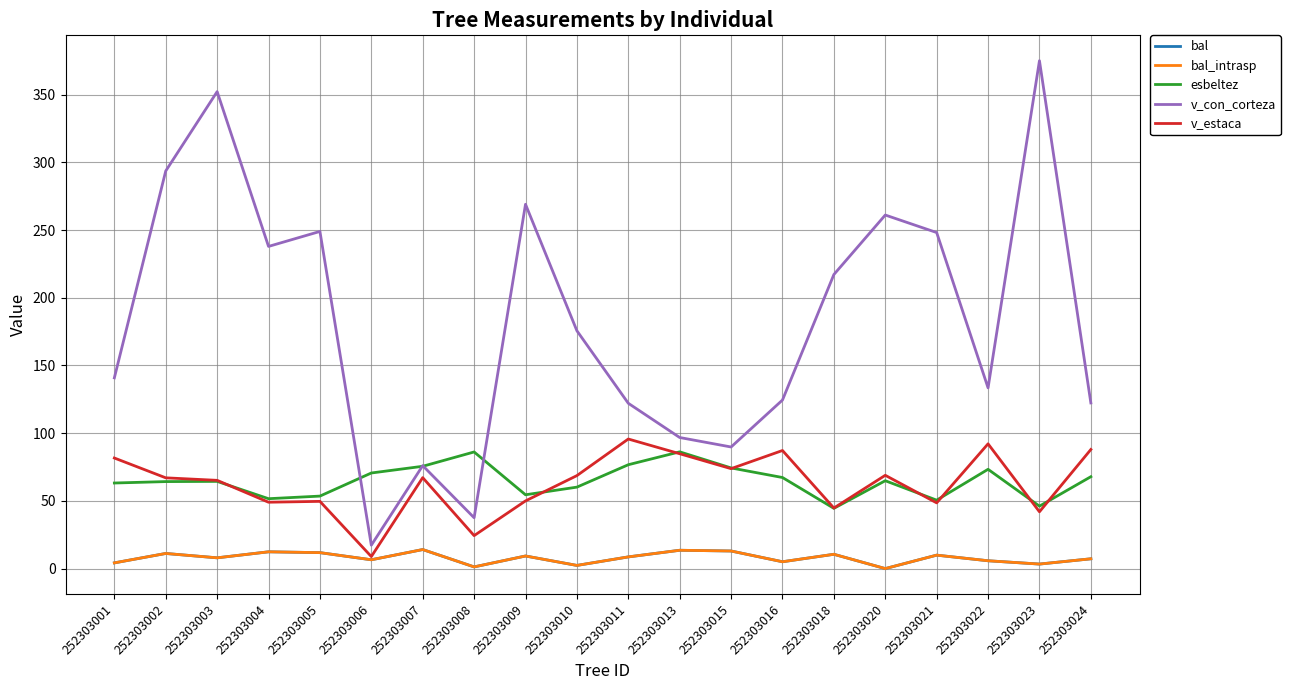

In esbeltez, how many points are lower than both neighbors (excluding endpoints)?

5